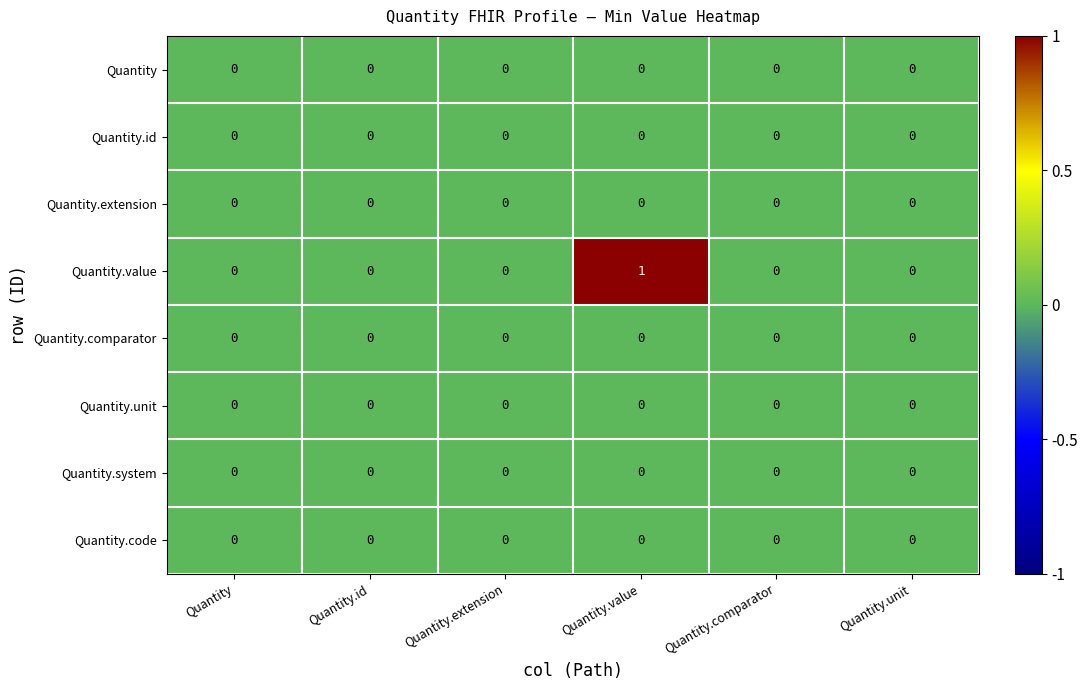

At which label does Quantity.value reach its peak?

Quantity.value